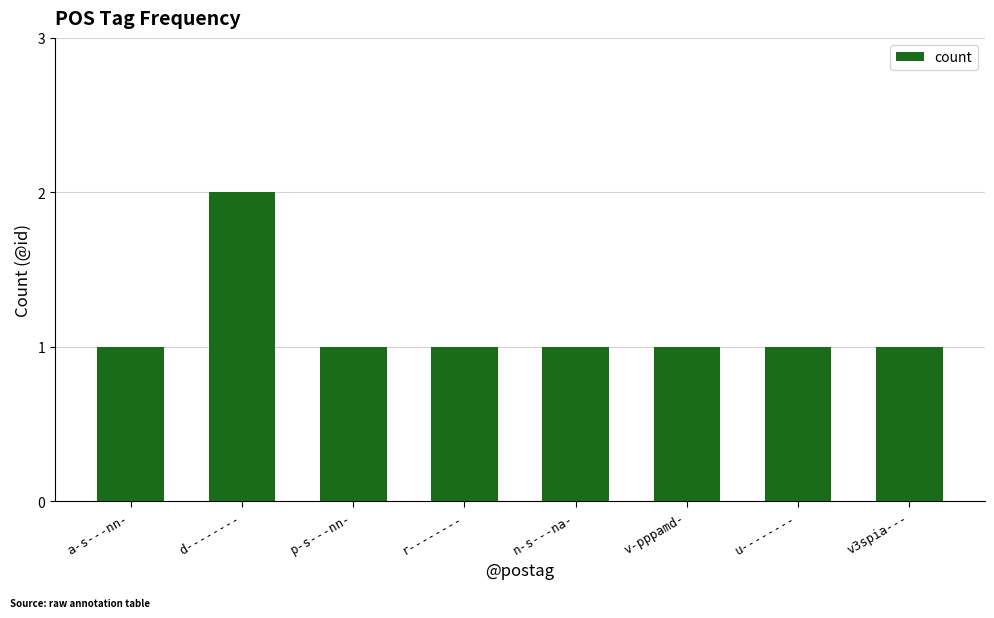

Which label corresponds to the largest value in the chart?

d--------